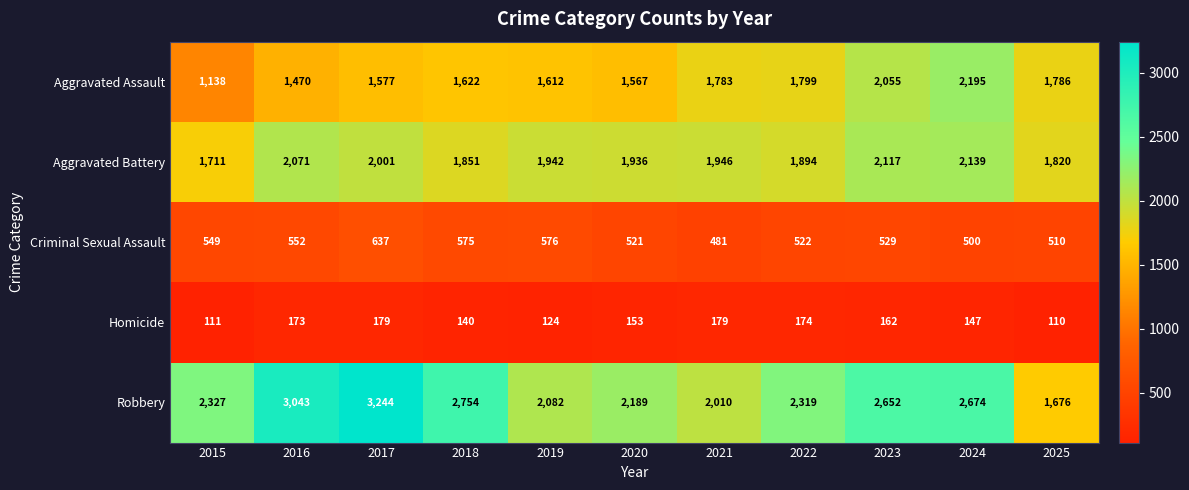

Which series has the largest range (max minus min)?

Robbery